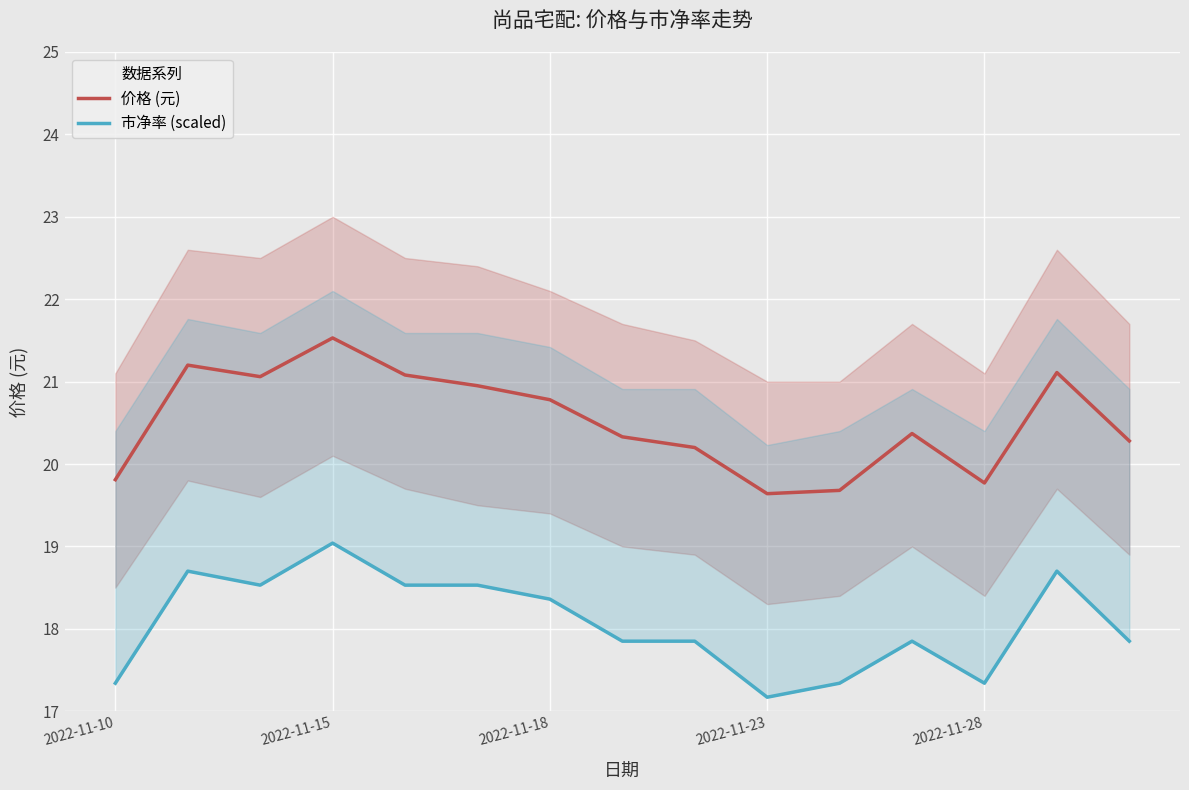

How many values in the 价格 (元) series exceed 20?

11